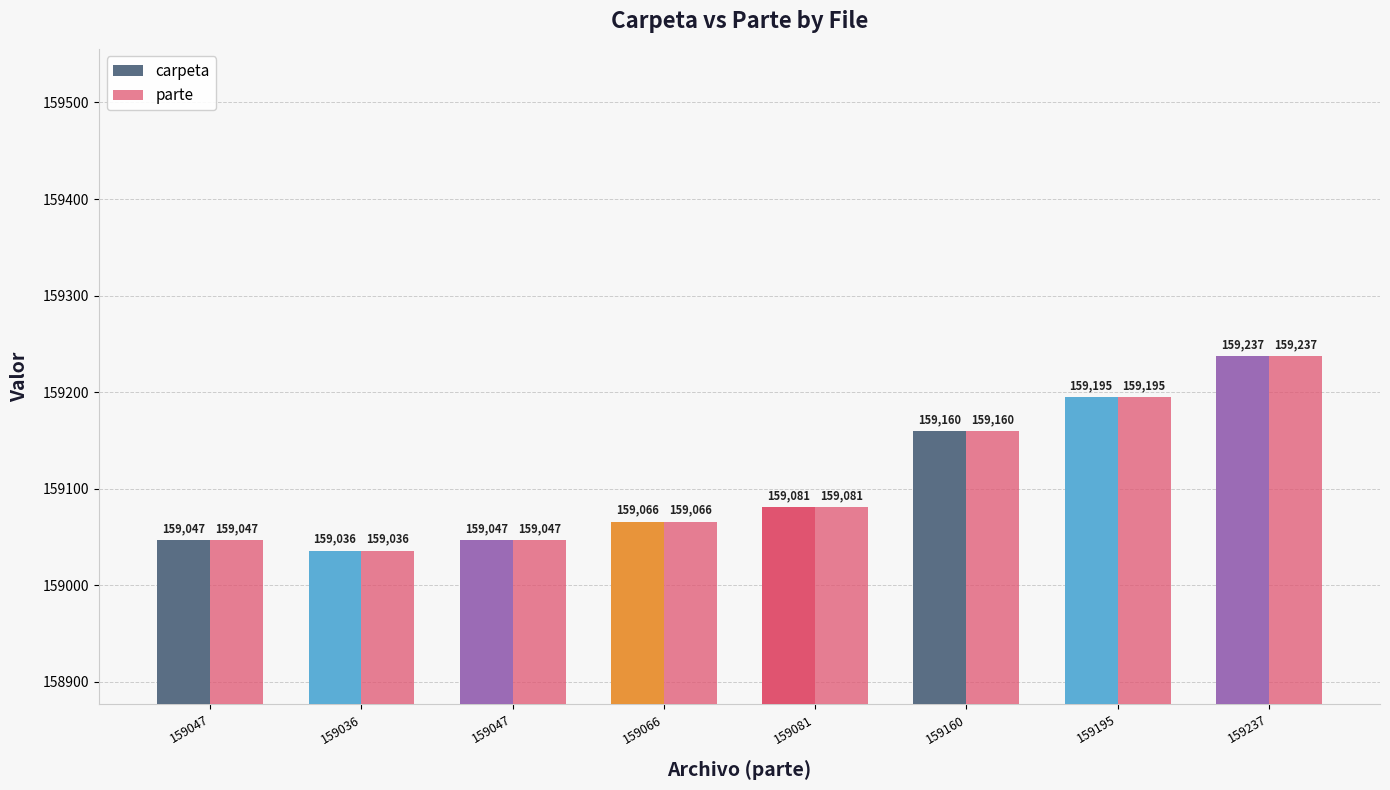

Count the number of data series in this chart.

2